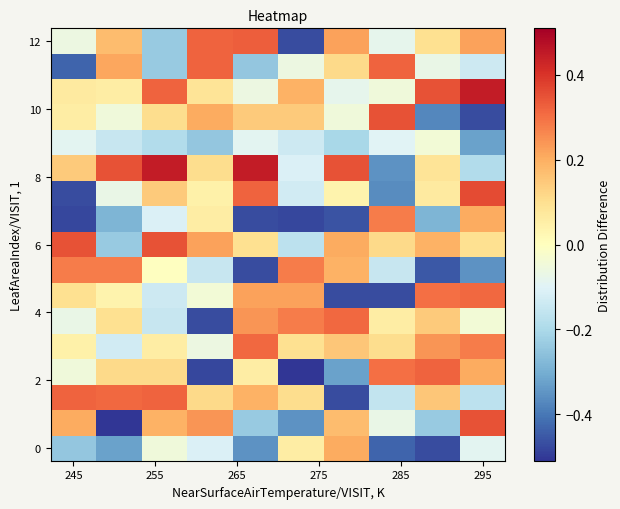

How many categories are shown in the chart?

10